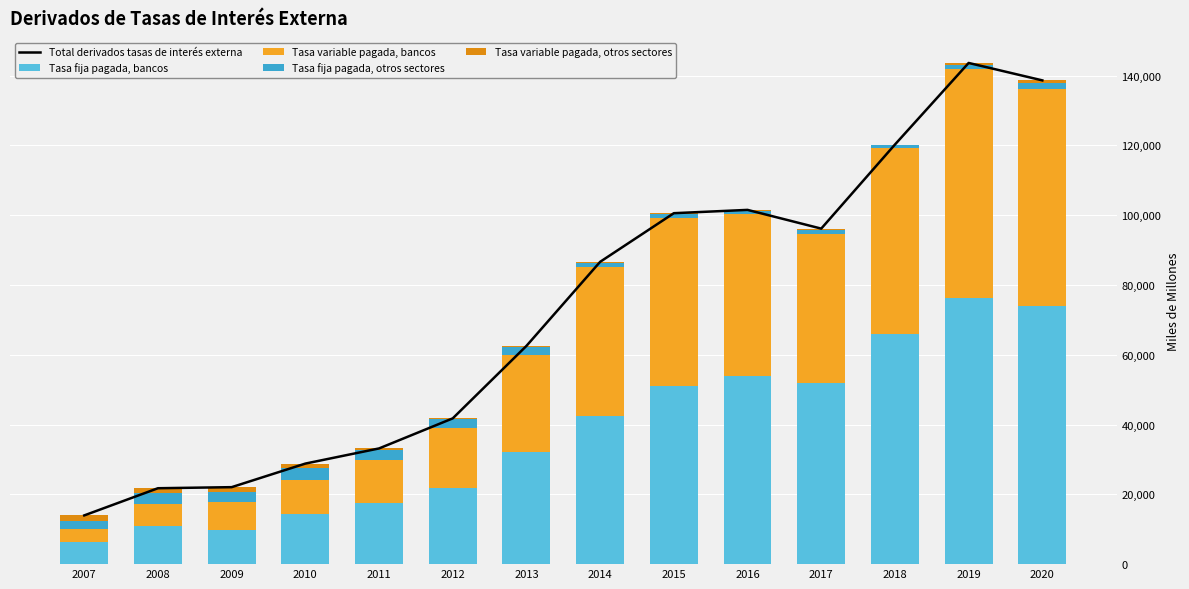

What is the difference between the second highest and minimum values in the Total derivados tasas de interés externa series?

124677